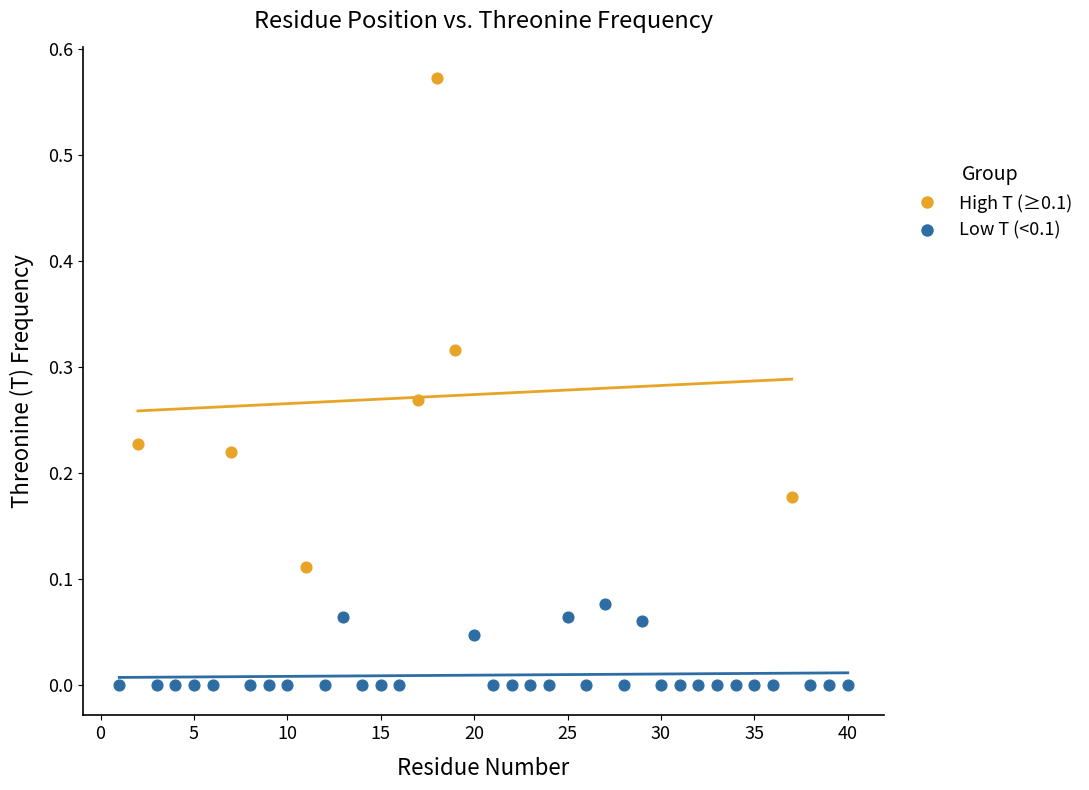

Which series contains the lowest Y value?

Low T (<0.1)